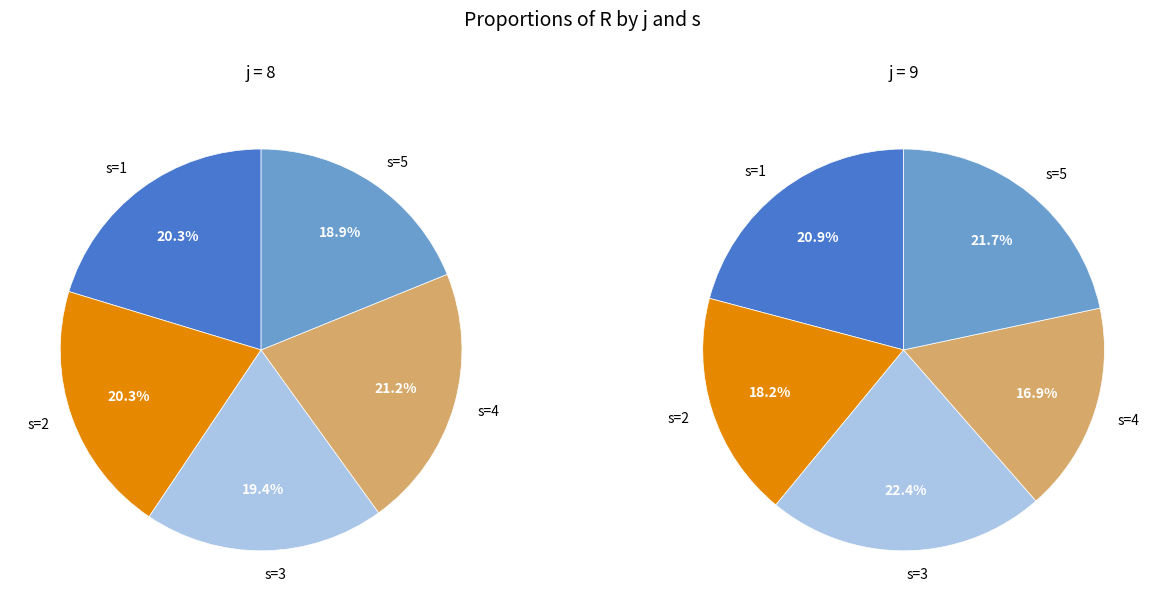

Which slice is the smallest?

s=4